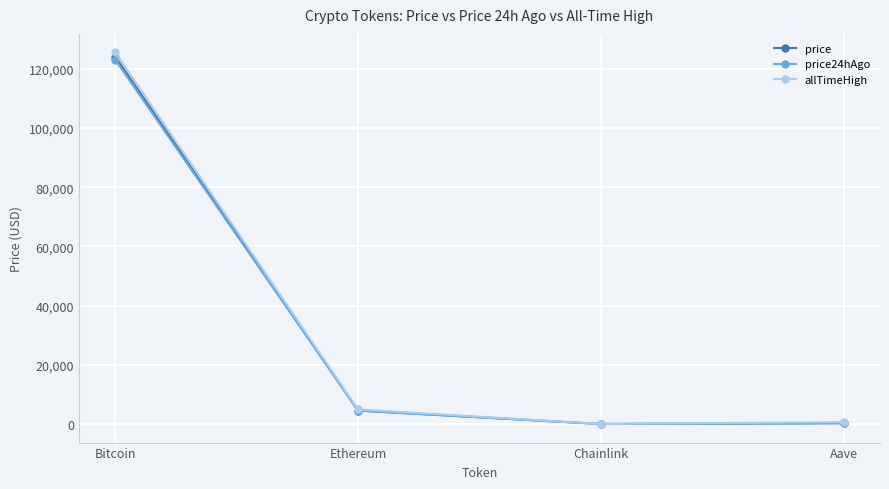

Where is the first local minimum for allTimeHigh?

Chainlink